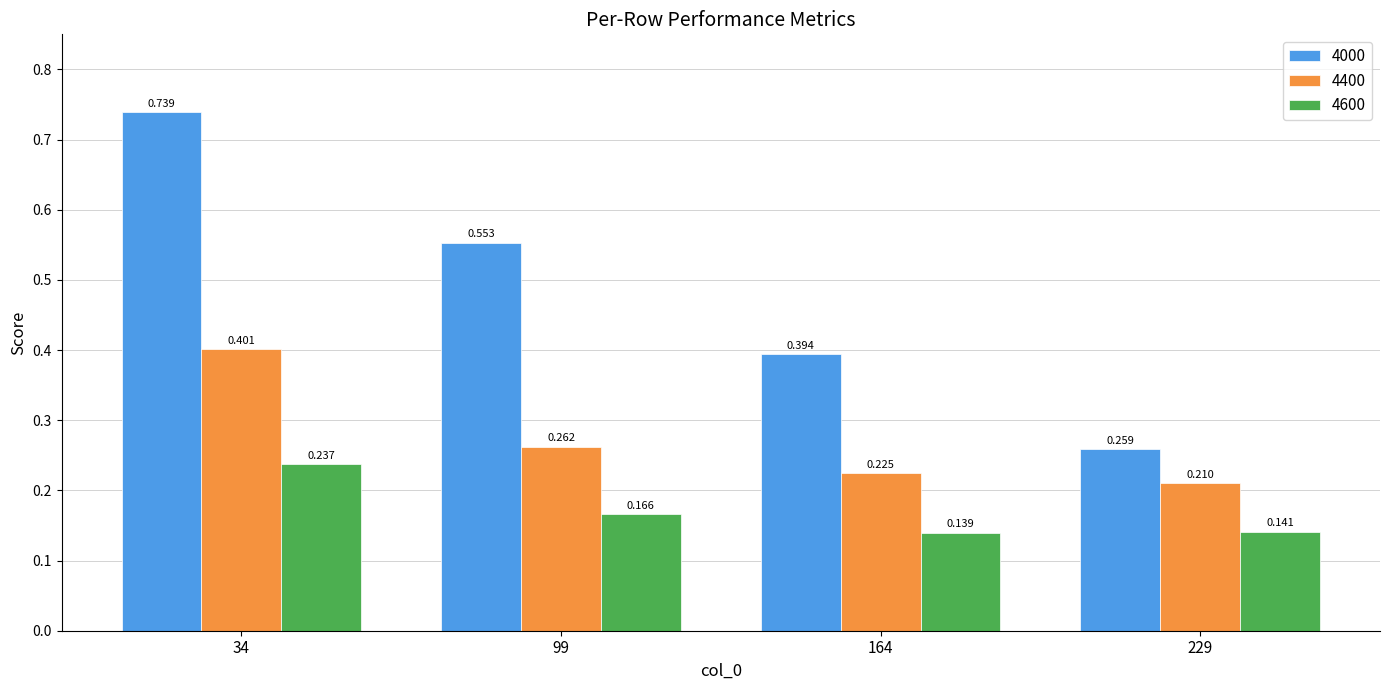

Is the value of 4400 at 229 greater than the value of 4600 at 164?

Yes